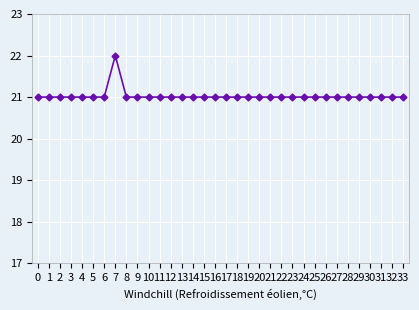

Is this an area chart (filled region under the line)?

No